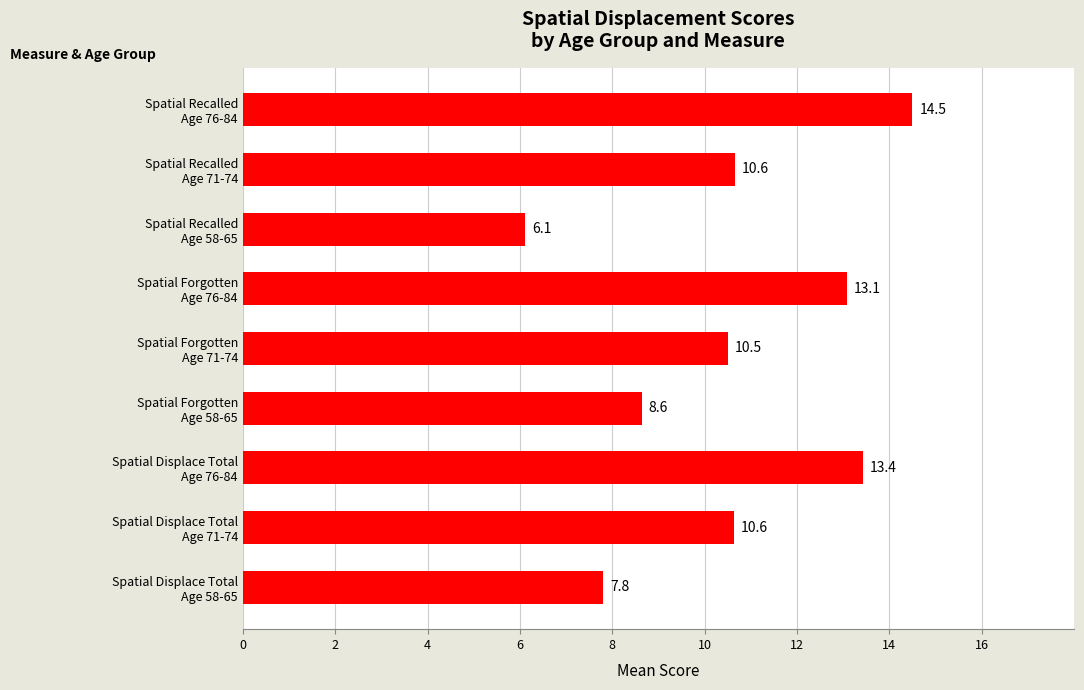

How many values are below 10?

3